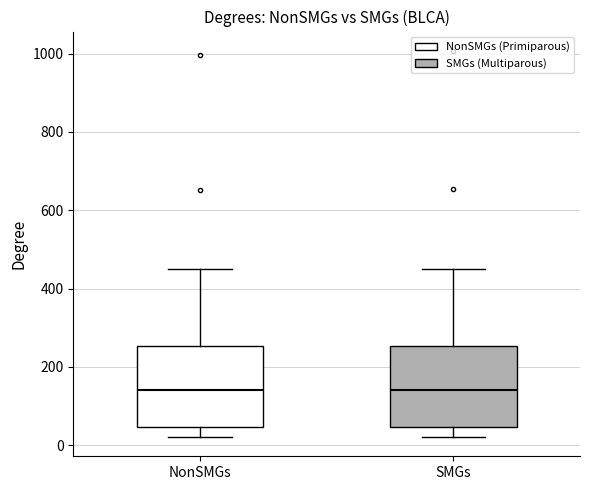

Reading left to right, read every box against the y-axis: the position of its median line, the range the box covers, and the ends of its whiskers. The values are not printed on the chart, so give them approximately, as read against the axis.

NonSMGs: median 140, box 40 to 260, whiskers 20 to 460
SMGs: median 140, box 40 to 260, whiskers 20 to 460